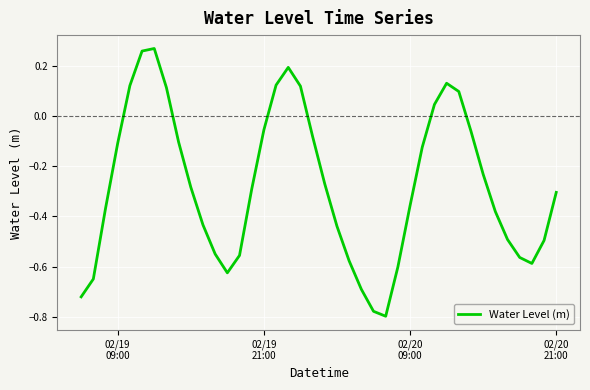

What is the difference between the maximum and minimum values?

1.1